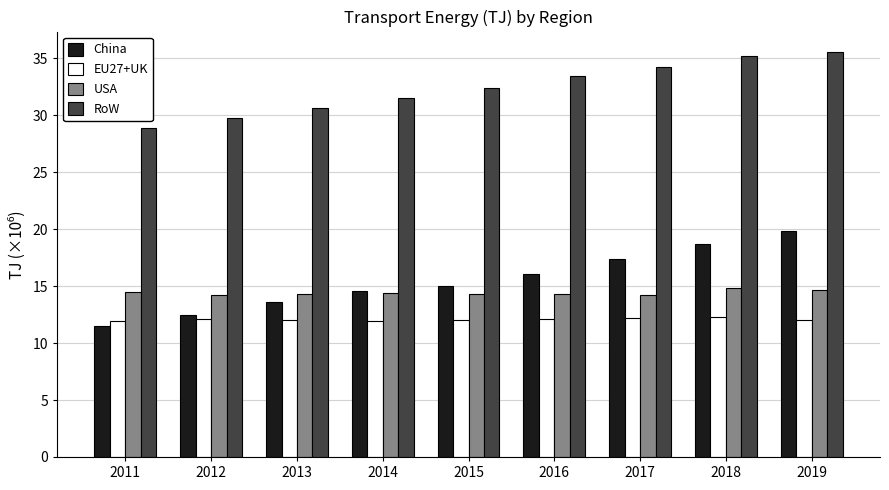

Is it true that EU27+UK equals 12.1 at 2013?

True